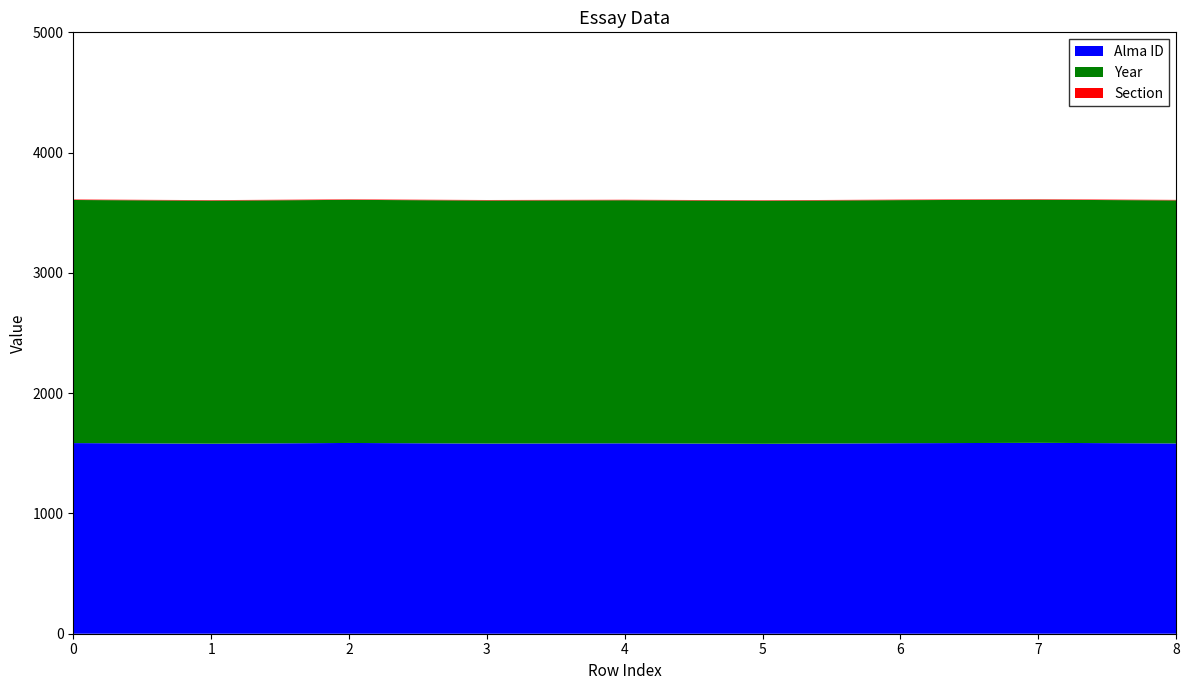

Reading left to right, what are all the values shown in this chart?

Alma ID: 1585	1580	1586	1581	1583	1579	1584	1587	1582
Year: 2021	2021	2021	2021	2021	2021	2021	2021	2021
Section: 4	4	4	4	4	4	4	4	4